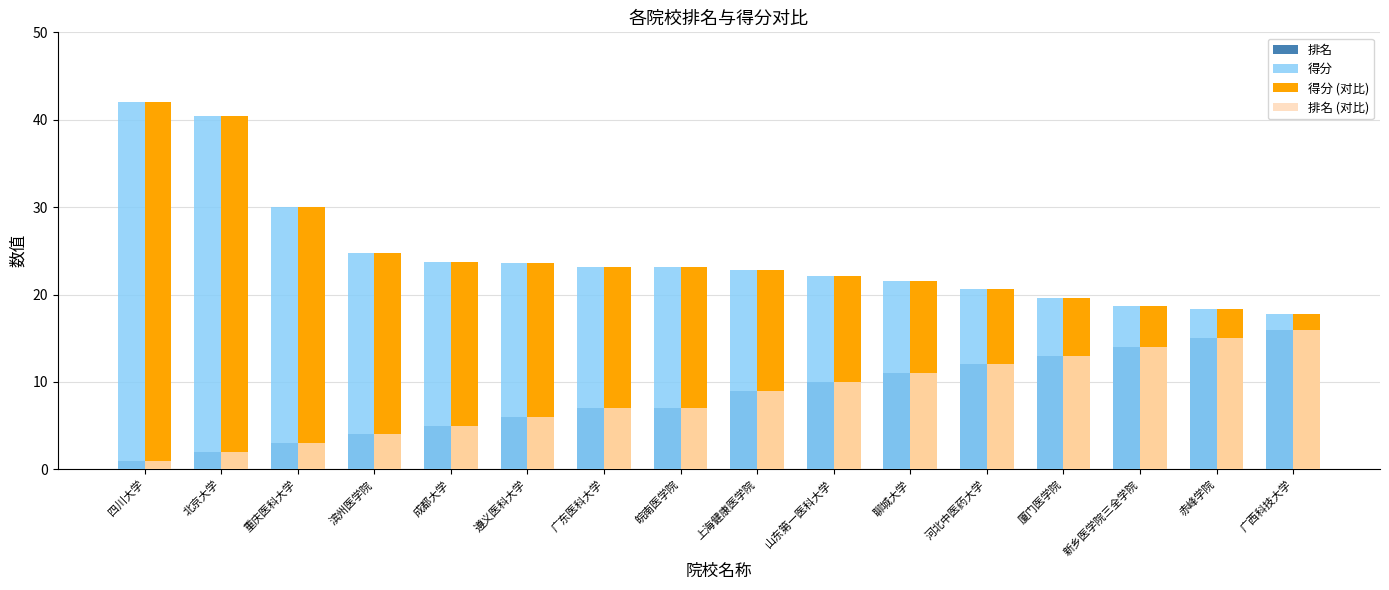

At which label does 得分 (对比) first exceed 23?

四川大学